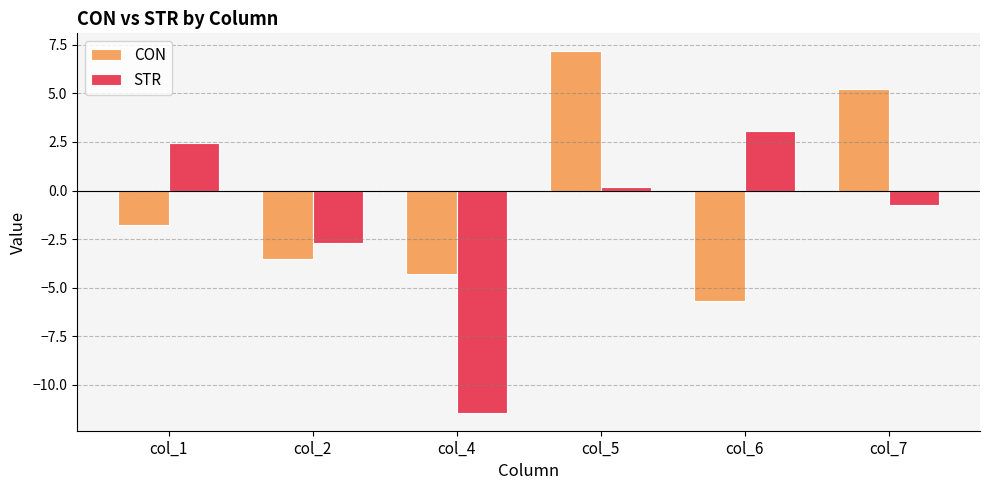

How many data points in STR are above 0?

3